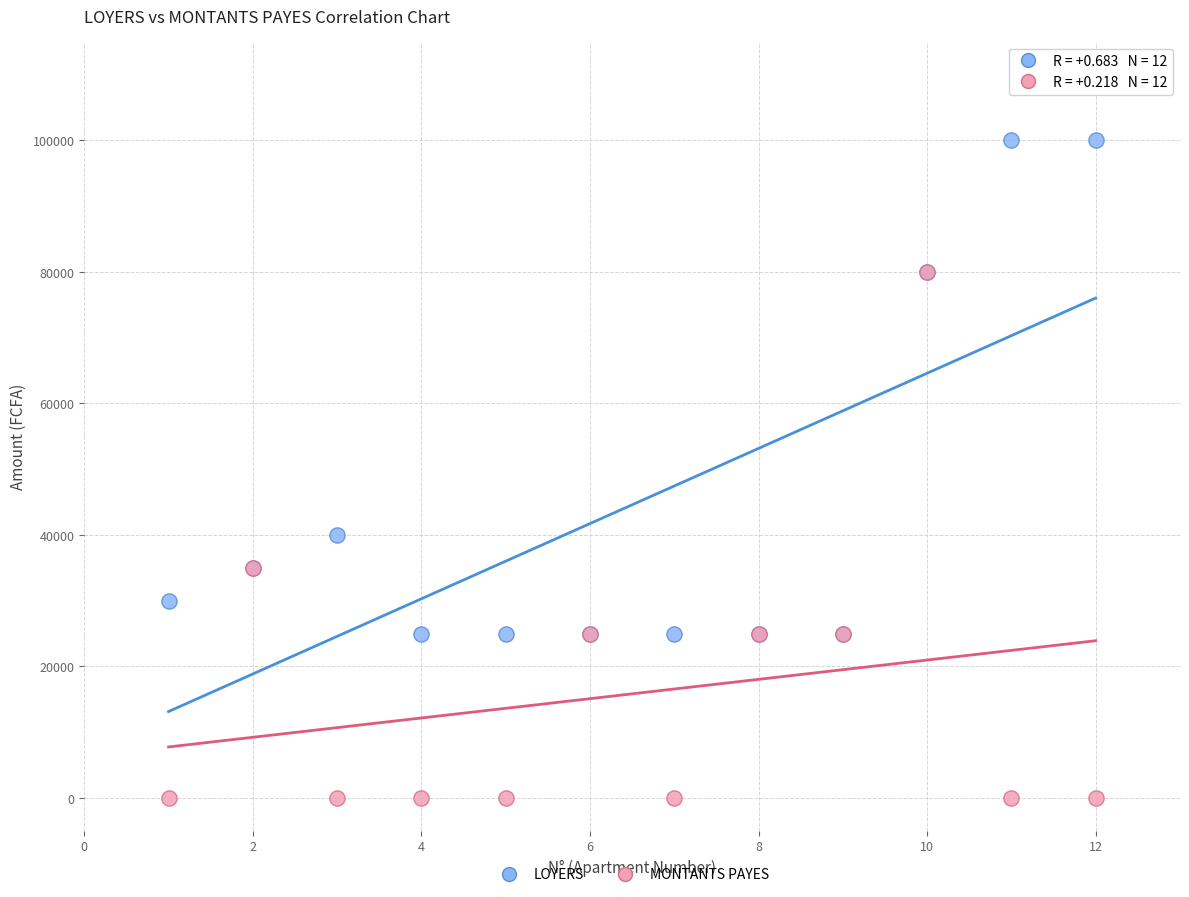

Which series has the largest Y range (max minus min)?

MONTANTS PAYES